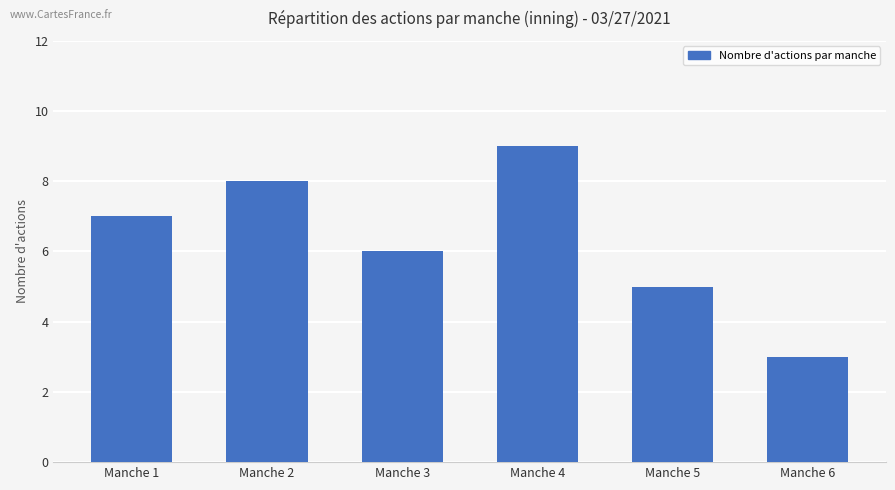

List the labels in order of value, smallest first.

Manche 6, Manche 5, Manche 3, Manche 1, Manche 2, Manche 4